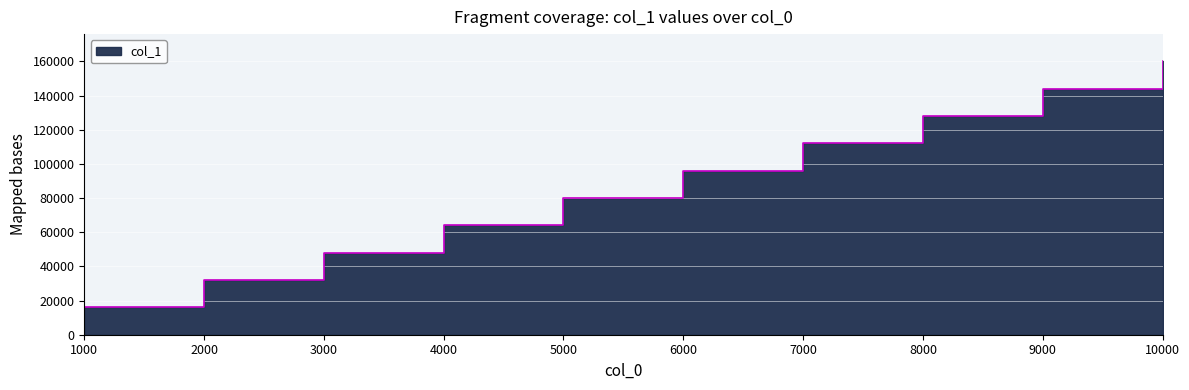

How many lines are shown in the chart?

1